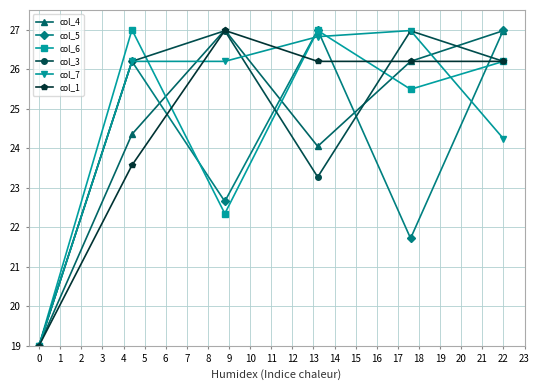

Reading left to right, what are all the values shown in this chart?

col_4: 19.0	24.4	27.0	24.0	26.2	27.0
col_5: 19.0	26.2	22.7	27.0	21.7	27.0
col_6: 19.0	27.0	22.3	27.0	25.5	26.2
col_3: 19.0	26.2	27.0	23.3	27.0	26.2
col_7: 19.0	26.2	26.2	26.8	27.0	24.2
col_1: 19.0	23.6	27.0	26.2	26.2	26.2